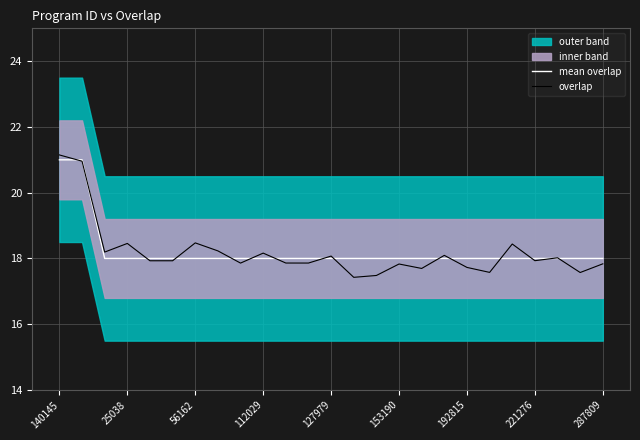

Read the overlap value at 140145.

21.1